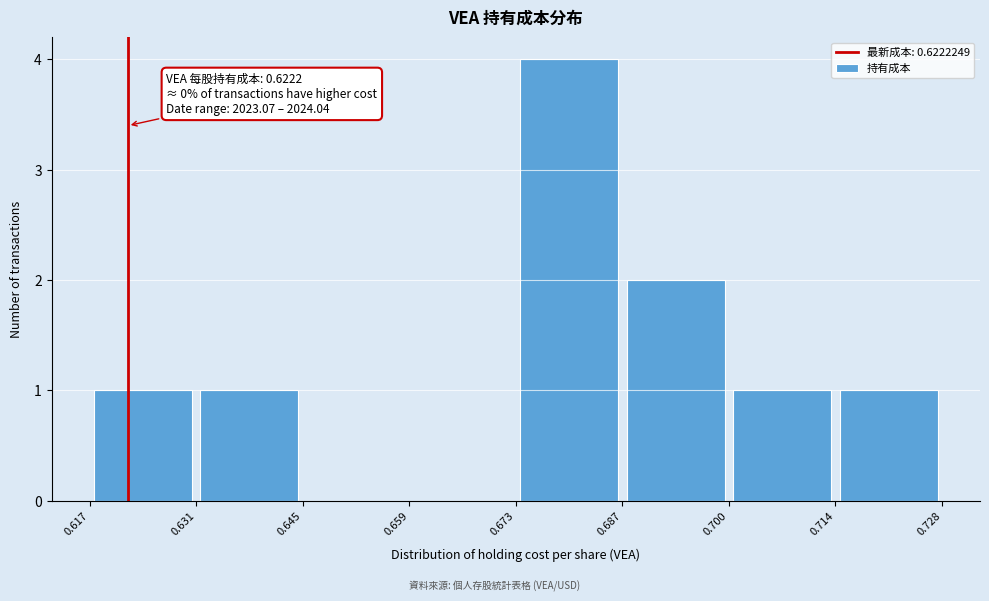

Over which range of the x-axis is the bar tallest?

0.673 to 0.687